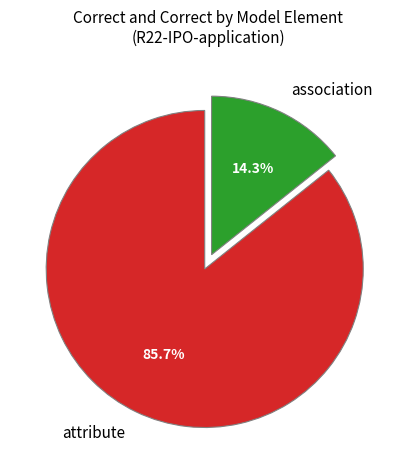

How many segments does this pie chart have?

2